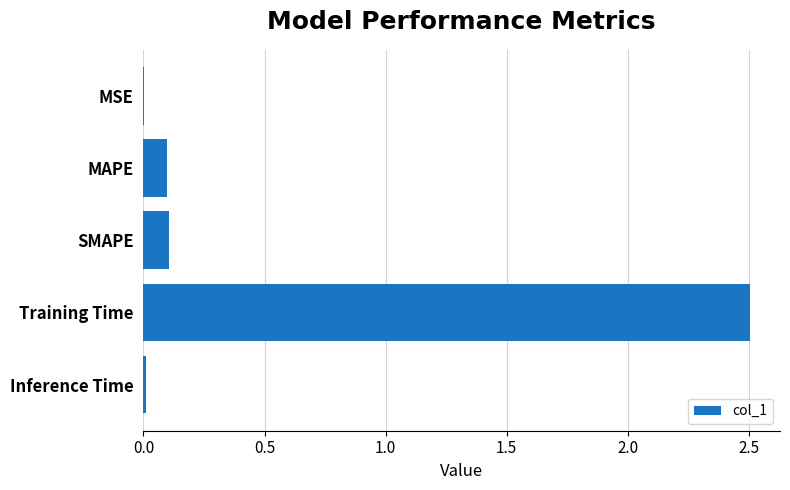

What is the greatest value displayed?

2.5